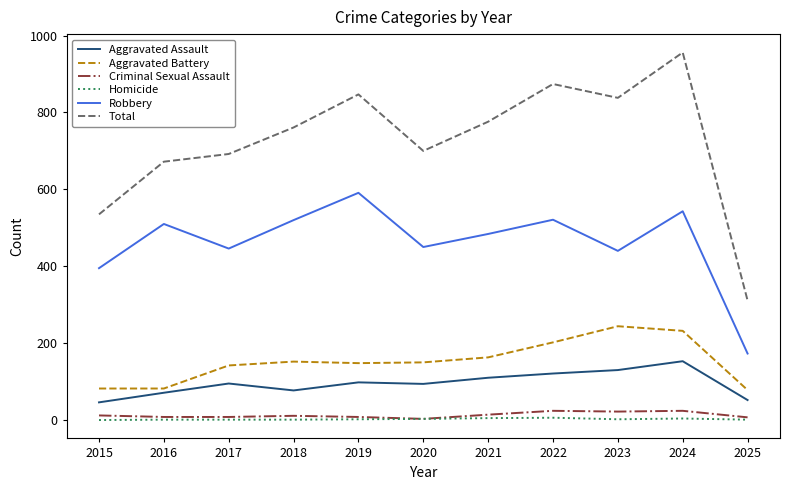

The Robbery series shows 521 at 2022. True or false?

True